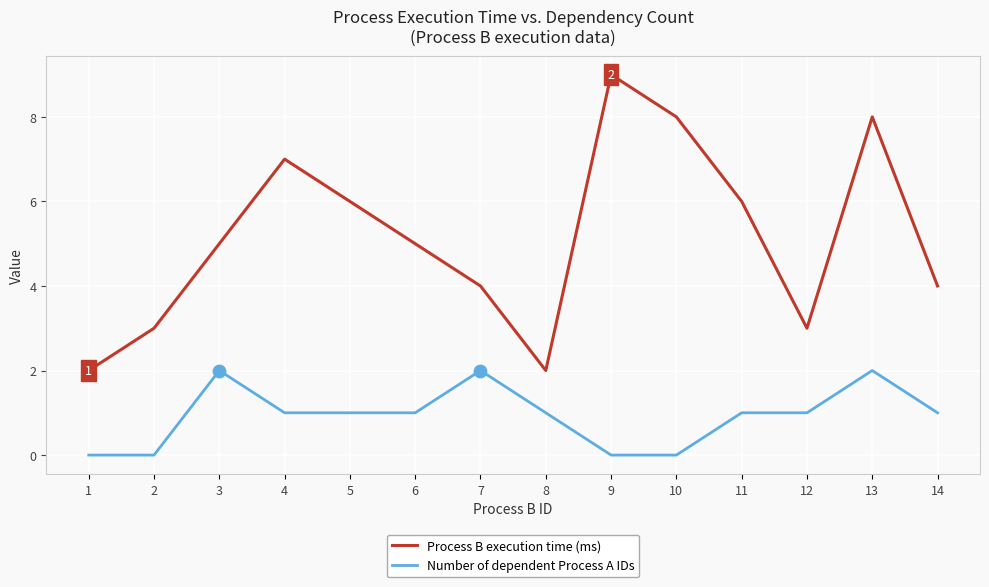

At which category is the sum across all series the highest?

13